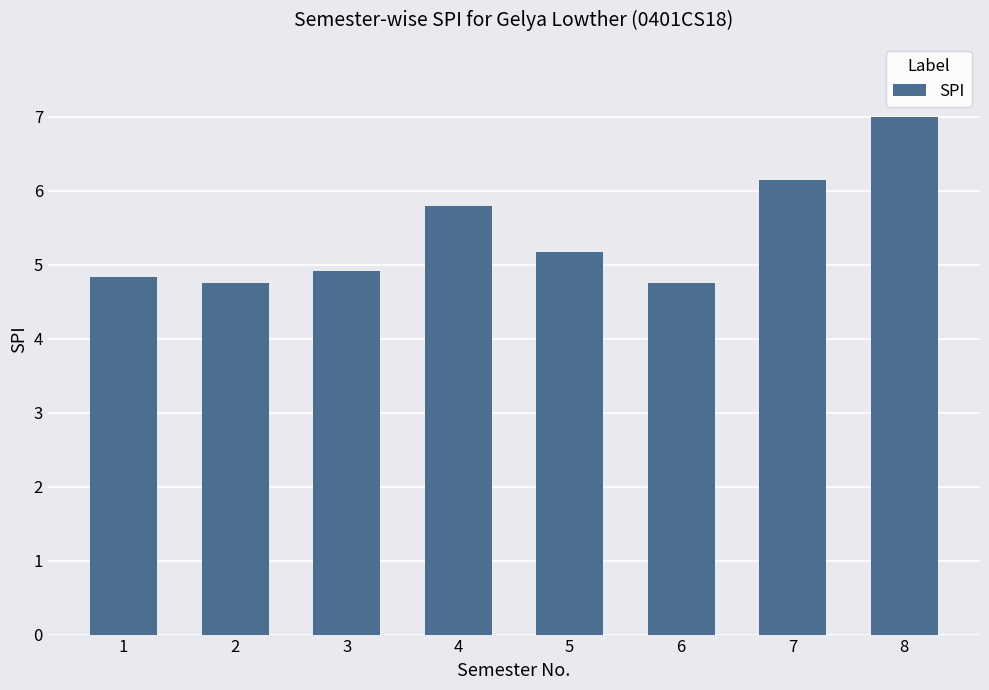

What is the value of the 3rd bar from the left?

4.9